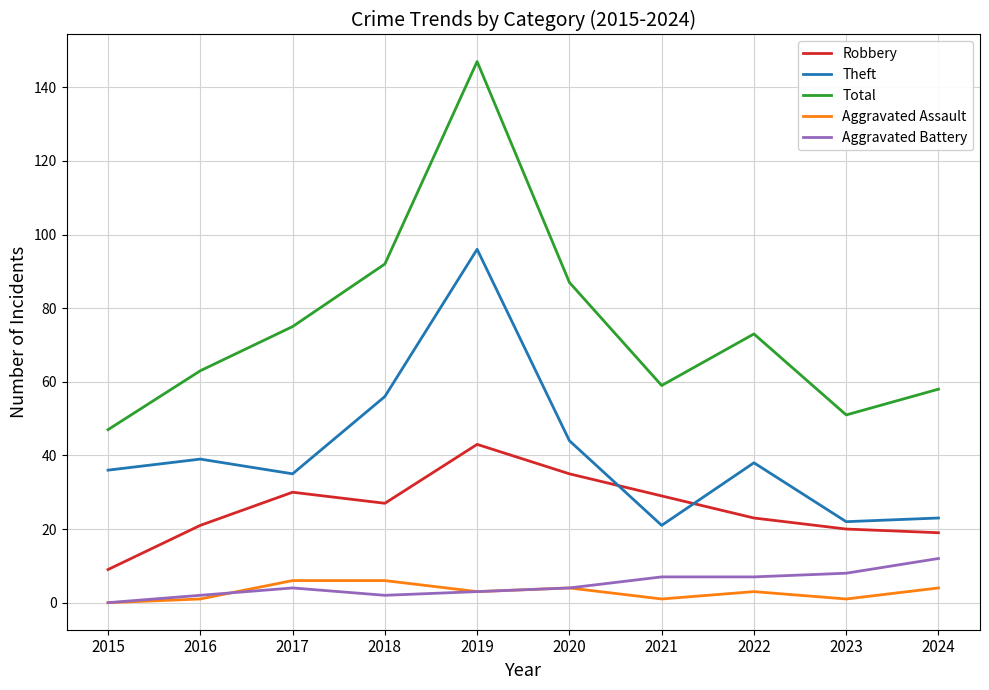

At 2018, list the series in order from smallest to largest.

Aggravated Battery, Aggravated Assault, Robbery, Theft, Total